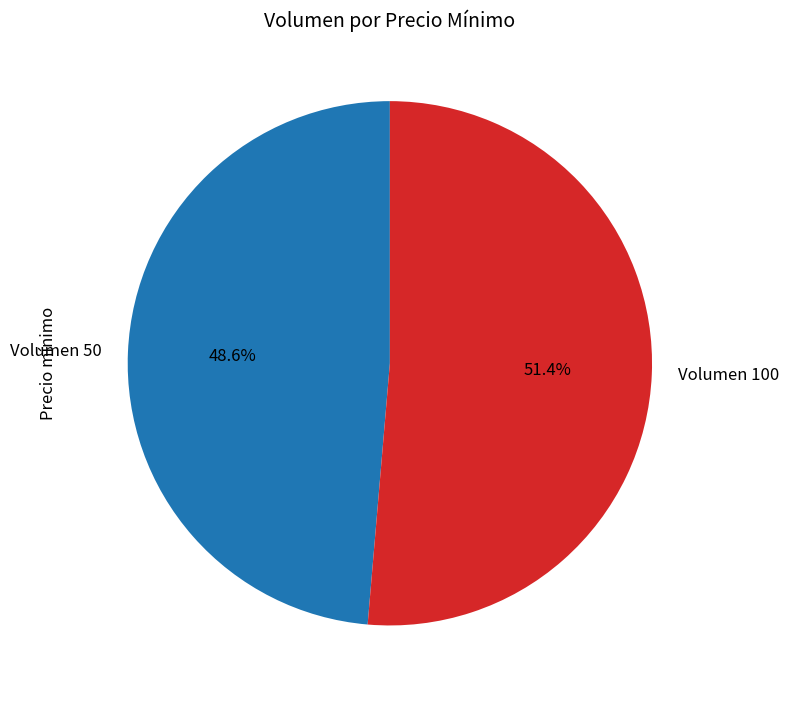

Is there any slice that represents more than half of the pie?

Yes